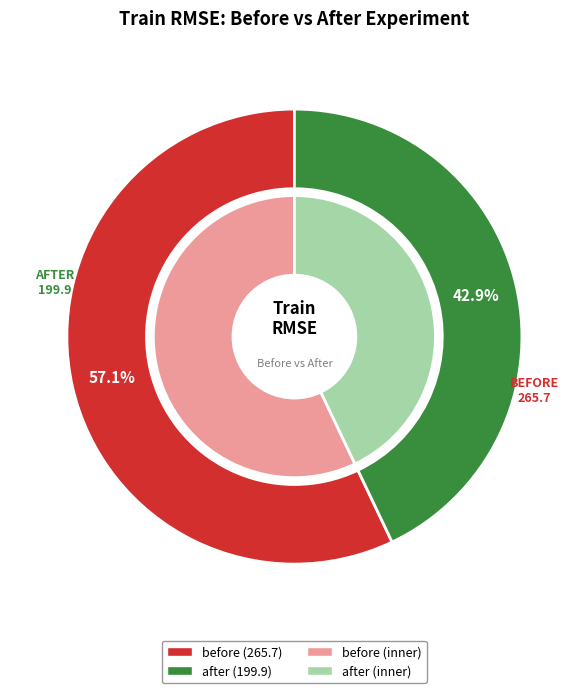

What is the change in value from before to after?

-65.8